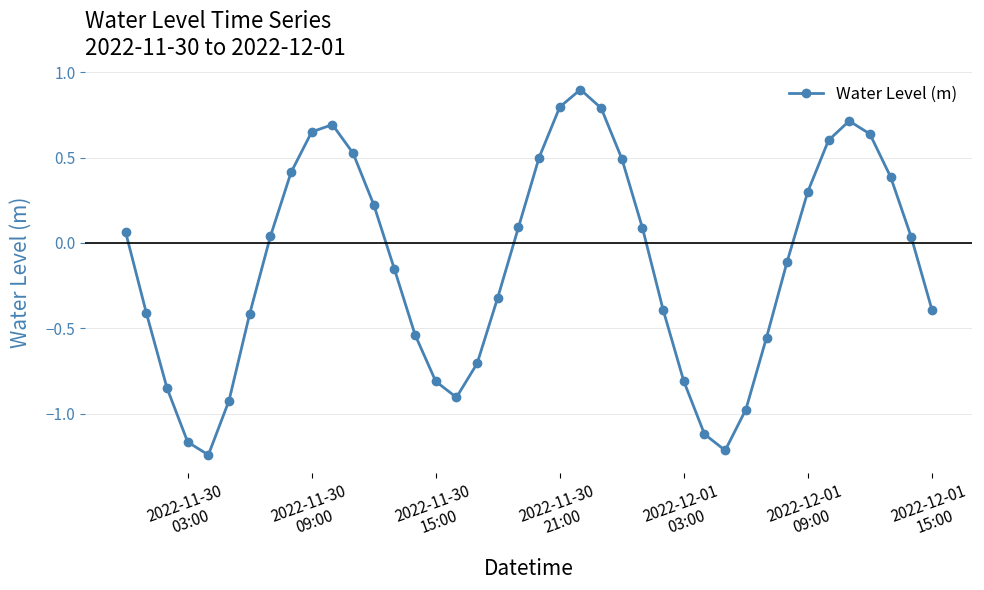

How many interior local valleys (lower than both neighbors) does the data have?

3